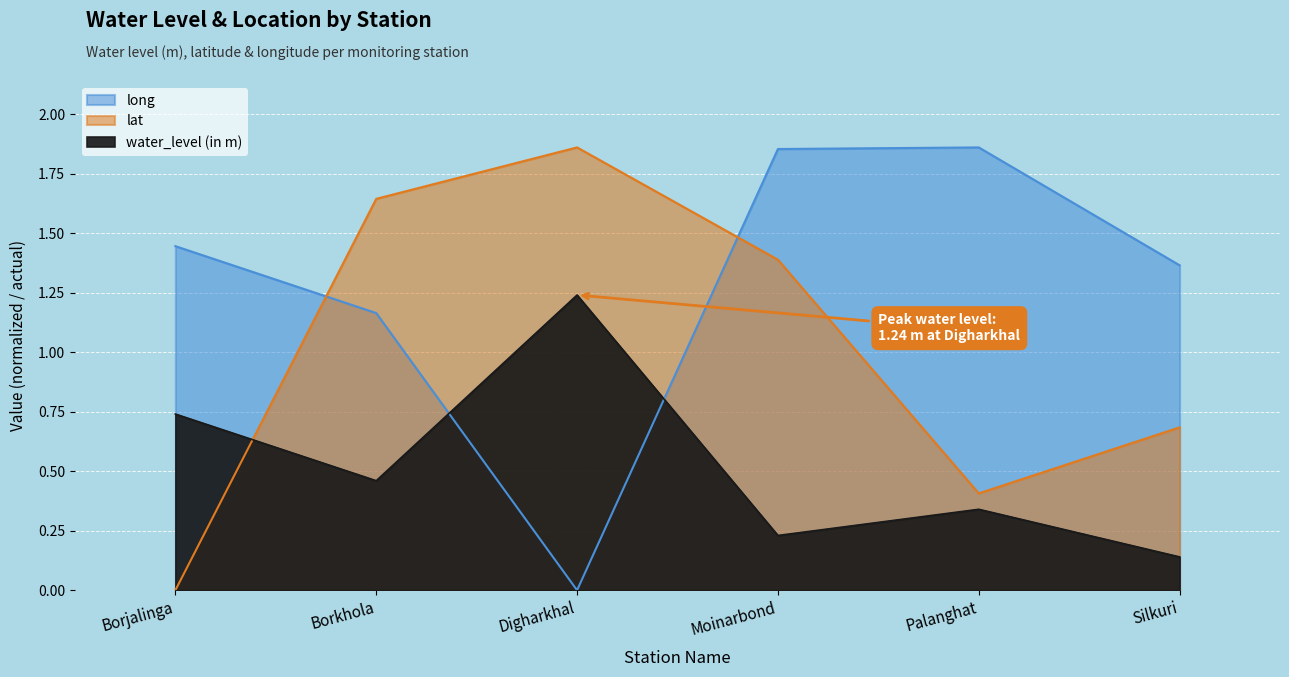

Which has a higher value, Palanghat or Moinarbond?

Palanghat